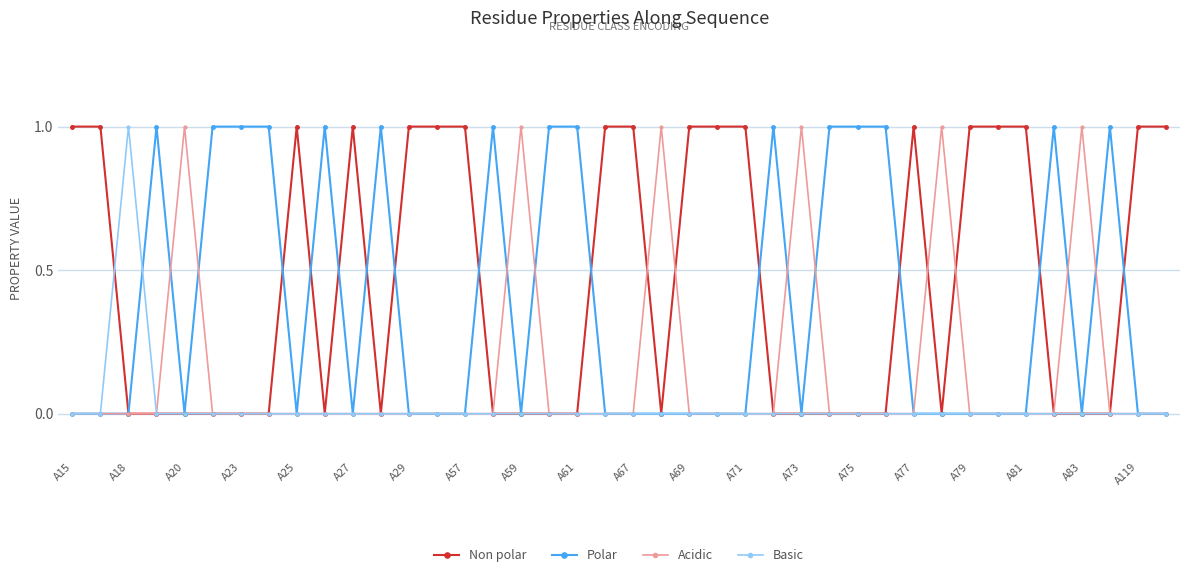

Rank the series by their average value, from lowest to highest.

Basic, Acidic, Polar, Non polar